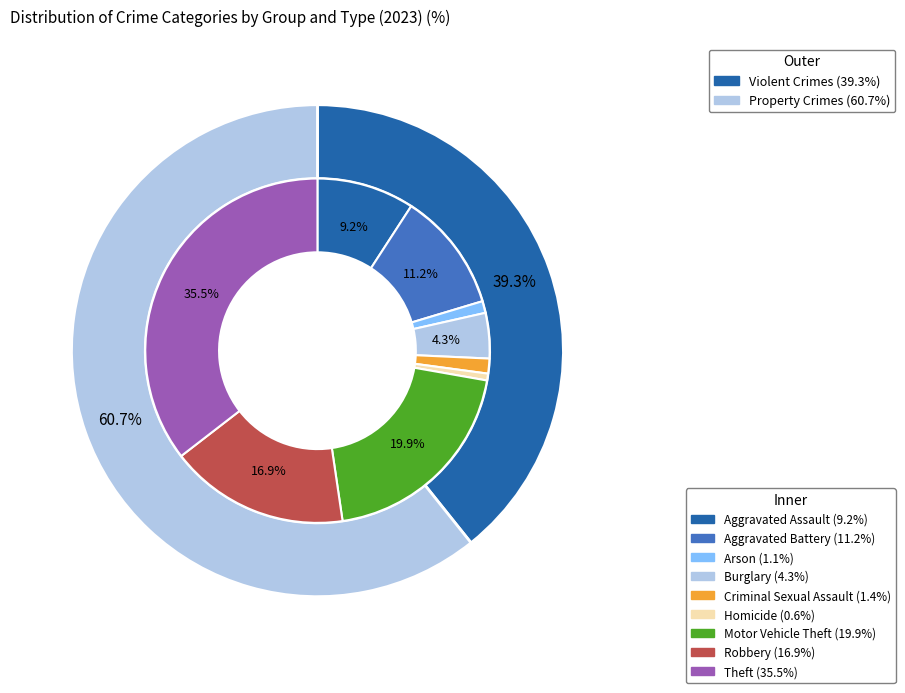

Which has a higher value, 1 or 7?

7